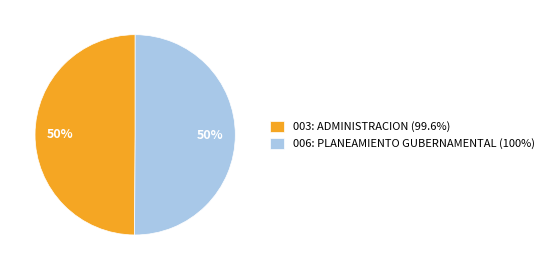

The 006: PLANEAMIENTO GUBERNAMENTAL (100%) slice represents 36% of the pie. True or false?

False